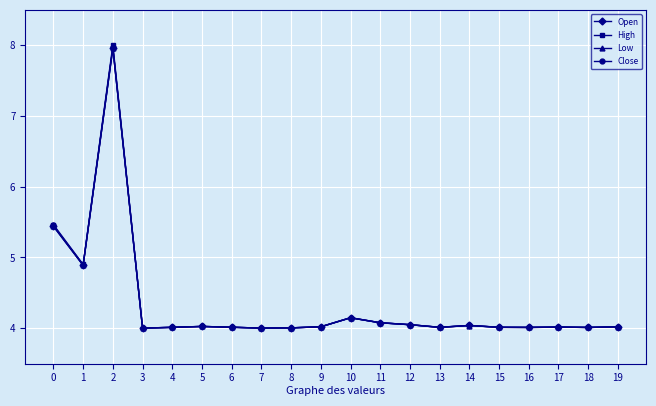

At how many categories does at least one series exceed 6?

1